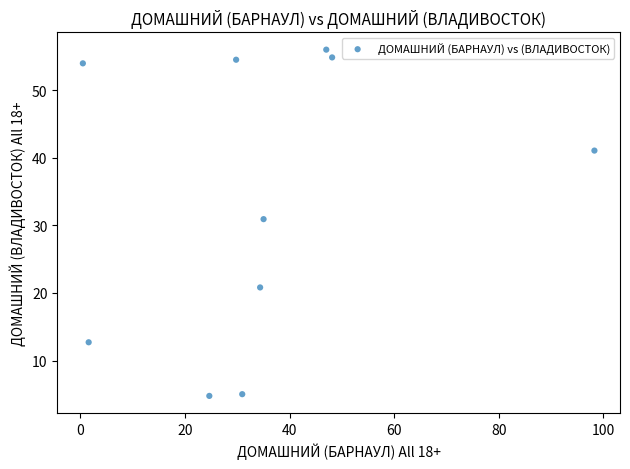

What Y value in the scatter plot is closest to 30?

30.9